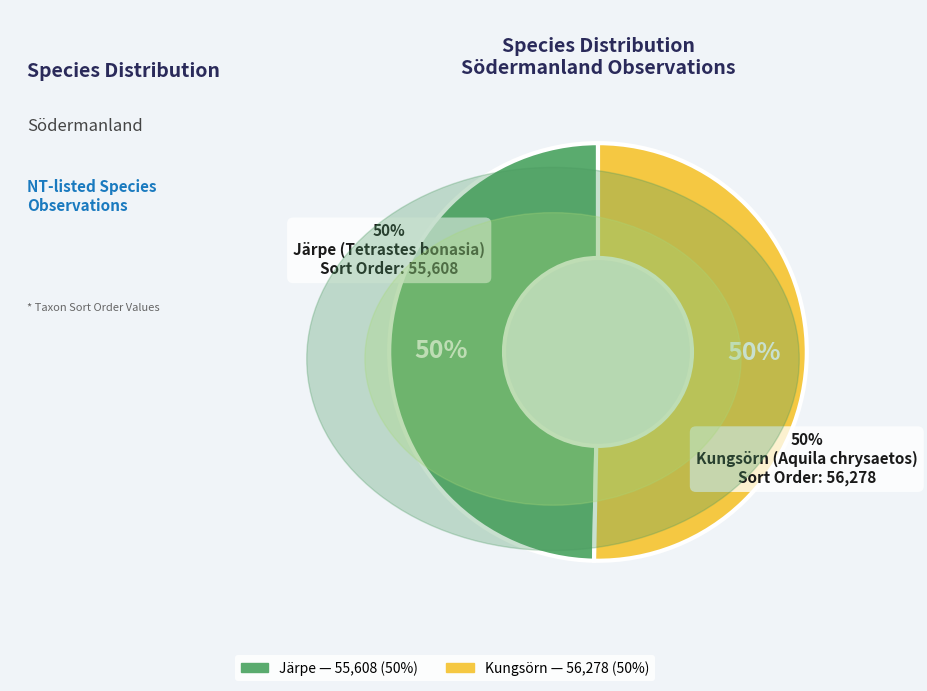

Combined, do Järpe — 55,608 (50%) and Kungsörn — 56,278 (50%) account for over 50%?

Yes